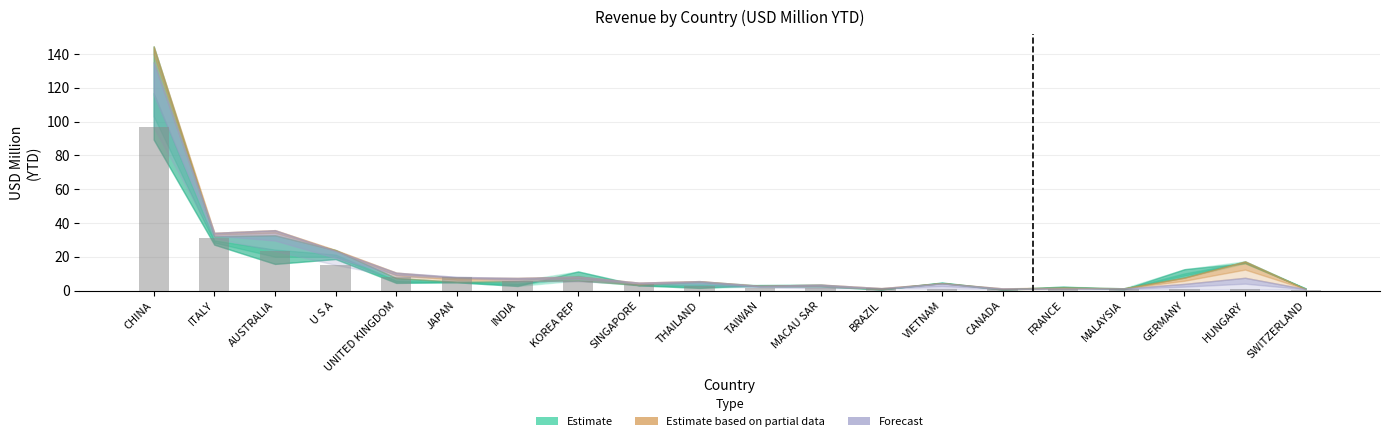

What is the difference between the second highest and minimum values?

30.5